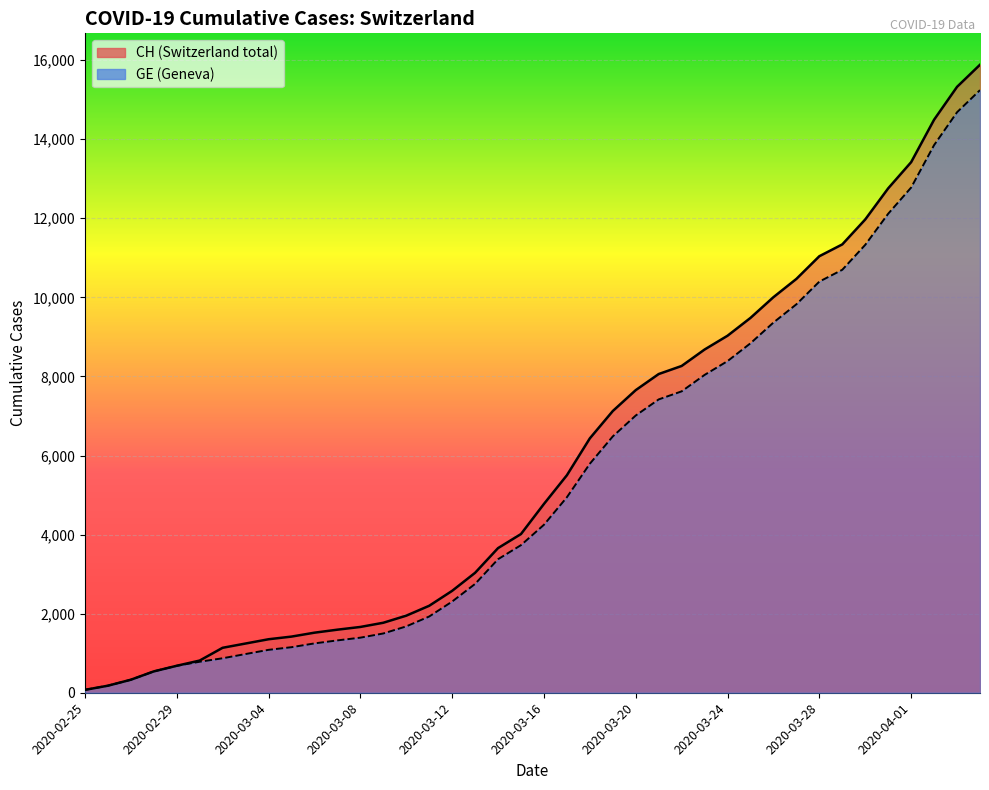

List the series in order of their peak value, highest first.

CH, GE